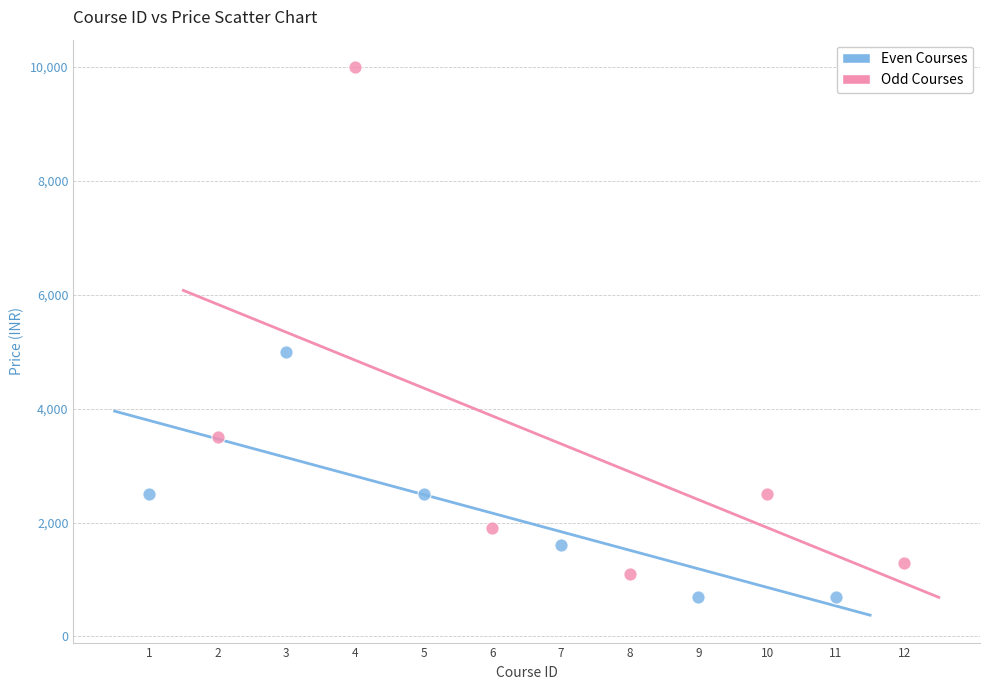

Which series reaches the minimum Y coordinate?

Even Courses